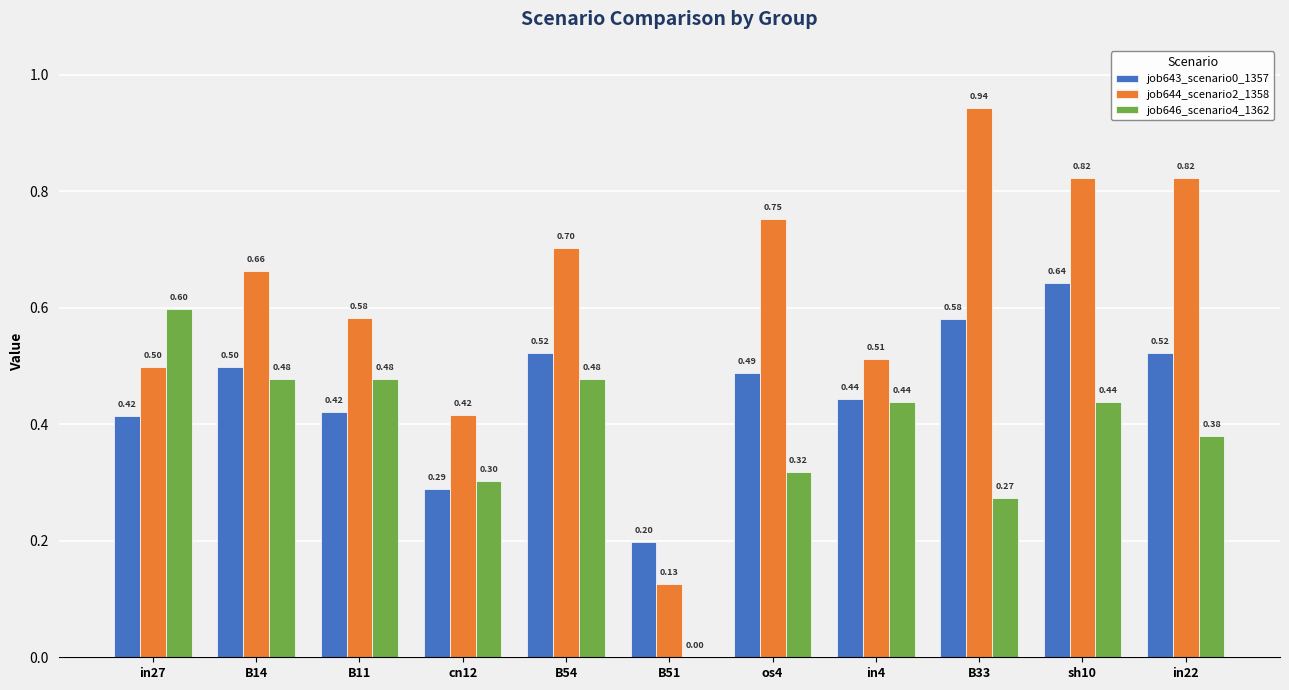

How many distinct data groups are displayed?

3